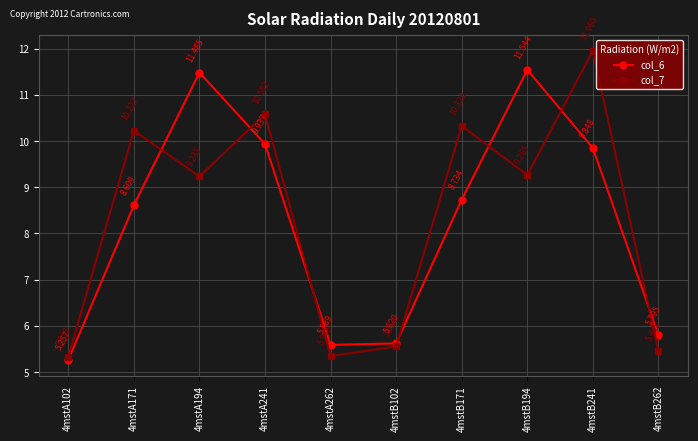

The col_7 series shows 5.5 at 4mstB194. True or false?

False